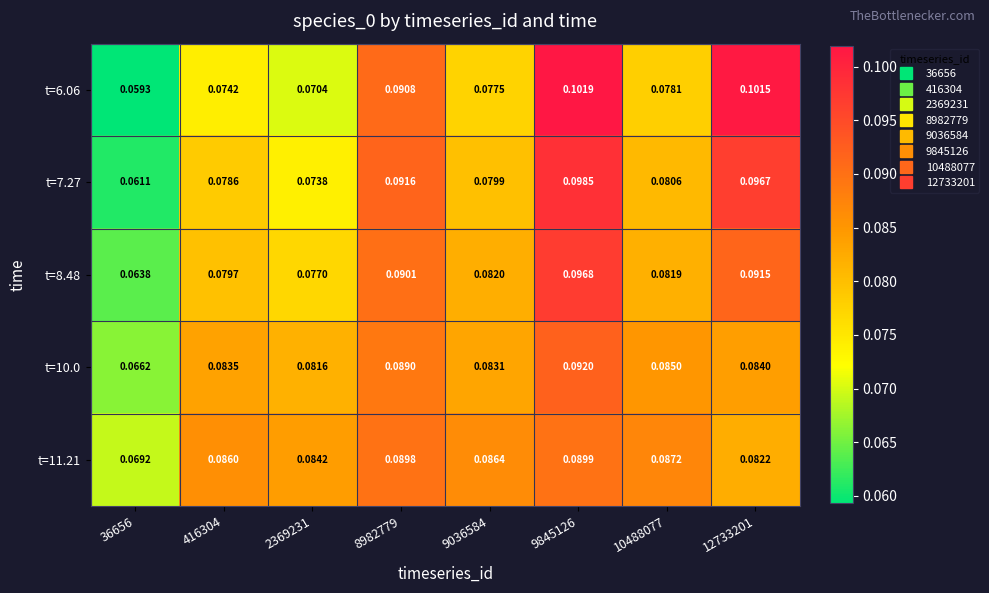

Is the value of t=6.06 at 9845126 greater than the value of t=7.27 at 36656?

Yes